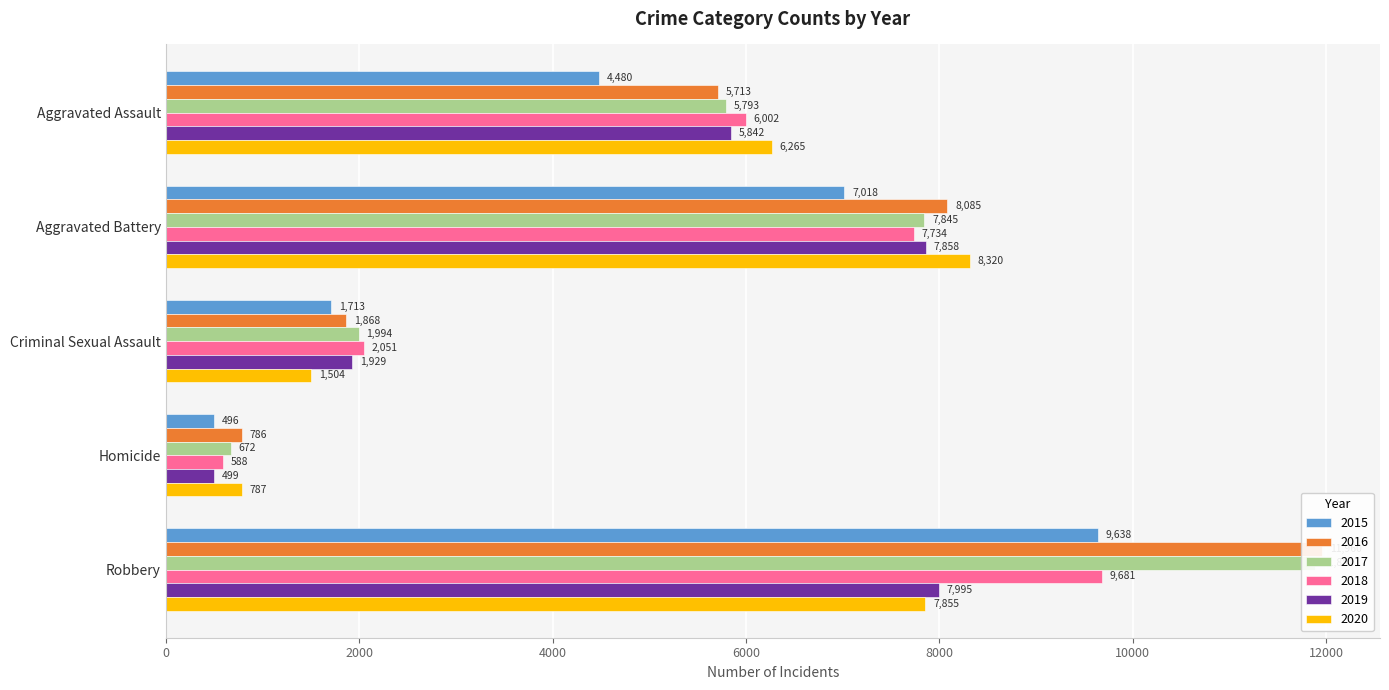

Reading left to right, transcribe all the data shown in this chart.

2015: Aggravated Assault=4480	Aggravated Battery=7018	Criminal Sexual Assault=1713	Homicide=496	Robbery=9638
2016: Aggravated Assault=5713	Aggravated Battery=8085	Criminal Sexual Assault=1868	Homicide=786	Robbery=11960
2017: Aggravated Assault=5793	Aggravated Battery=7845	Criminal Sexual Assault=1994	Homicide=672	Robbery=11881
2018: Aggravated Assault=6002	Aggravated Battery=7734	Criminal Sexual Assault=2051	Homicide=588	Robbery=9681
2019: Aggravated Assault=5842	Aggravated Battery=7858	Criminal Sexual Assault=1929	Homicide=499	Robbery=7995
2020: Aggravated Assault=6265	Aggravated Battery=8320	Criminal Sexual Assault=1504	Homicide=787	Robbery=7855